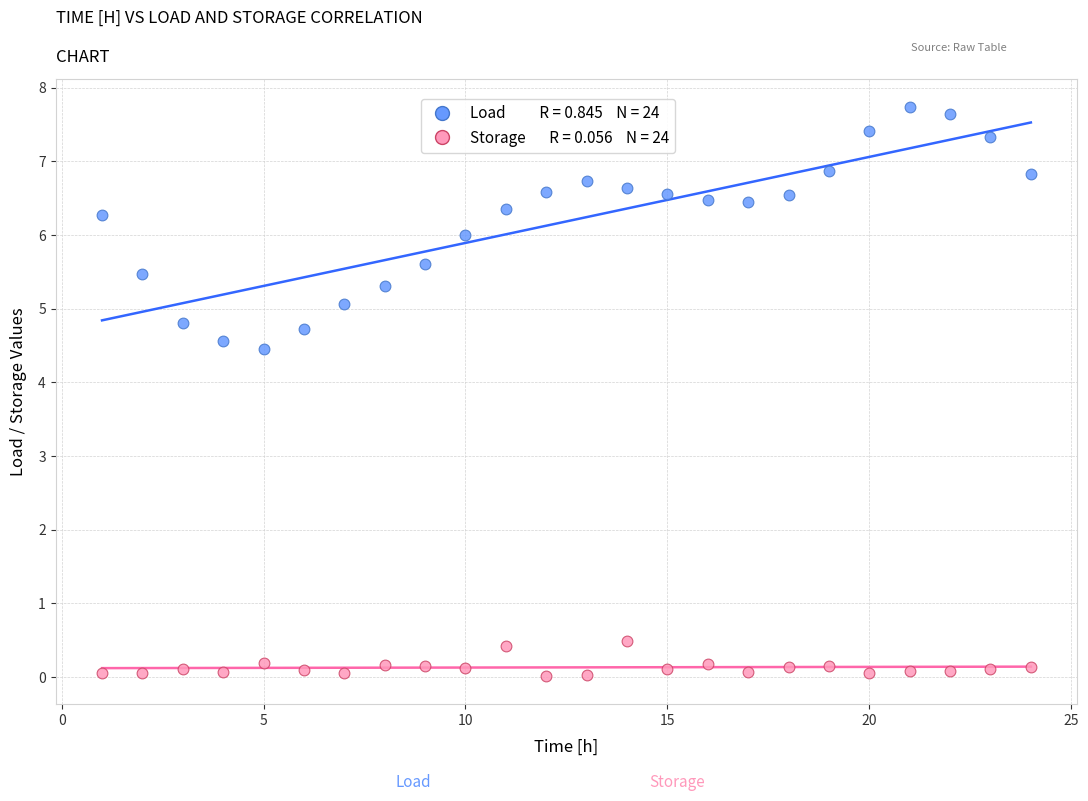

Across all series, what Y value is closest to 3?

4.5